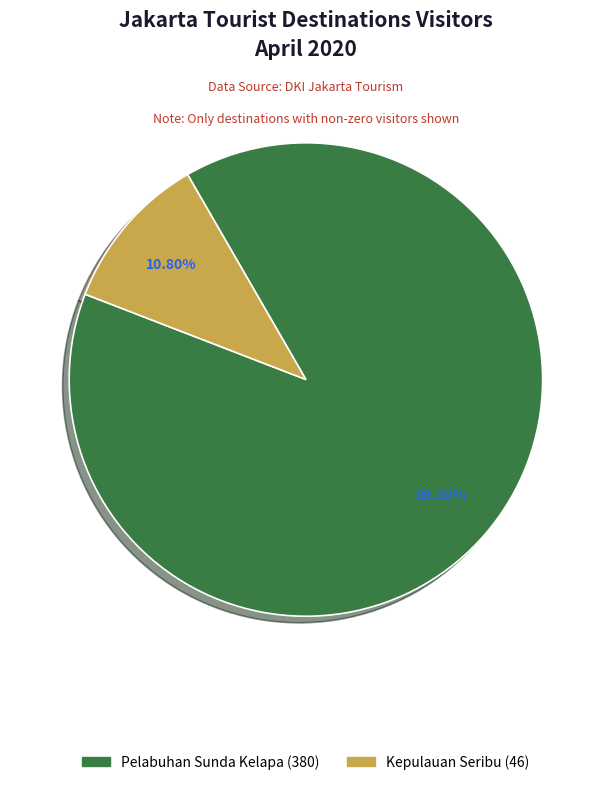

How many segments does this pie chart have?

2